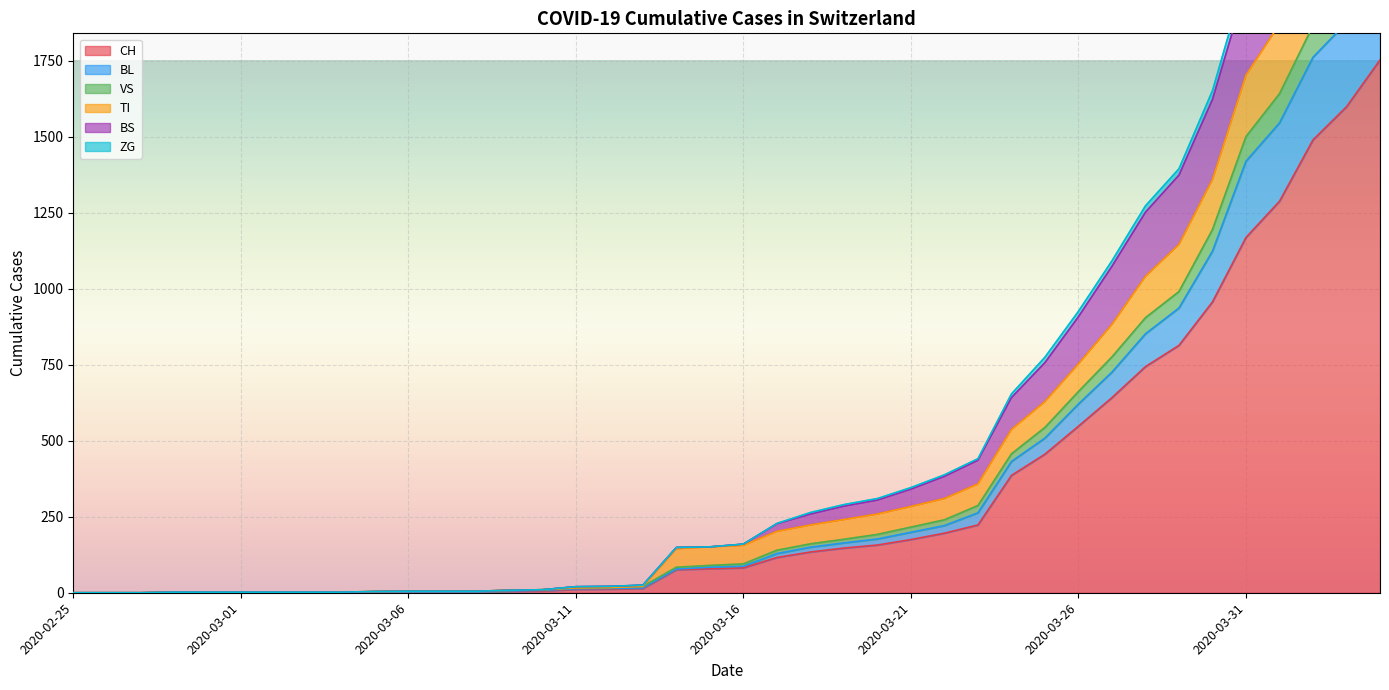

At which category does the chart reach its peak across all series?

2020-04-04